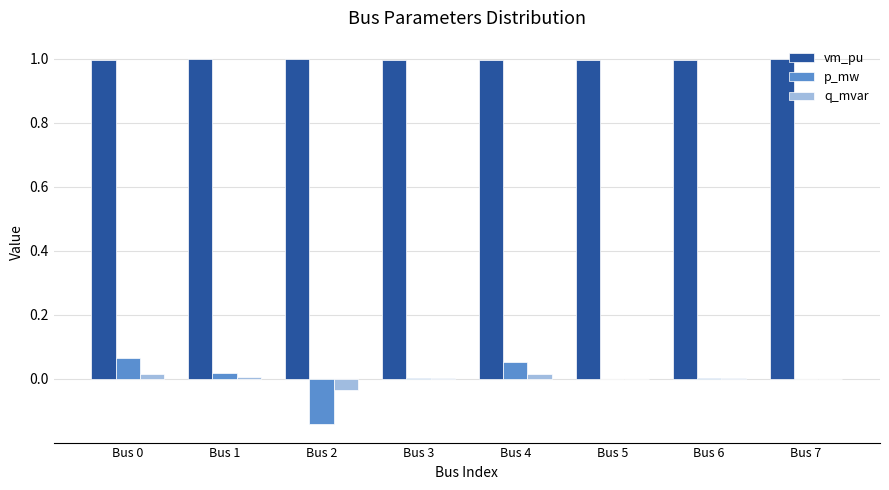

True or false: vm_pu has a value of 1.8 at Bus 2.

False